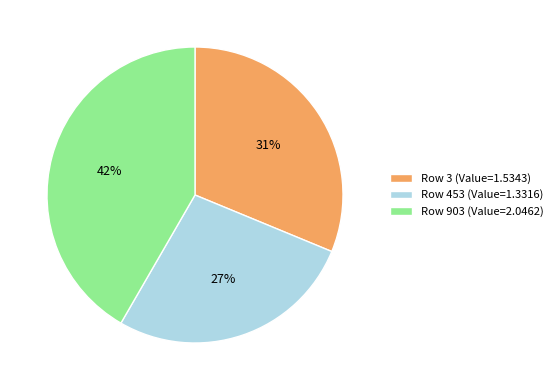

Which has a higher value, Row 3 (Value=1.5343) or Row 903 (Value=2.0462)?

Row 903 (Value=2.0462)